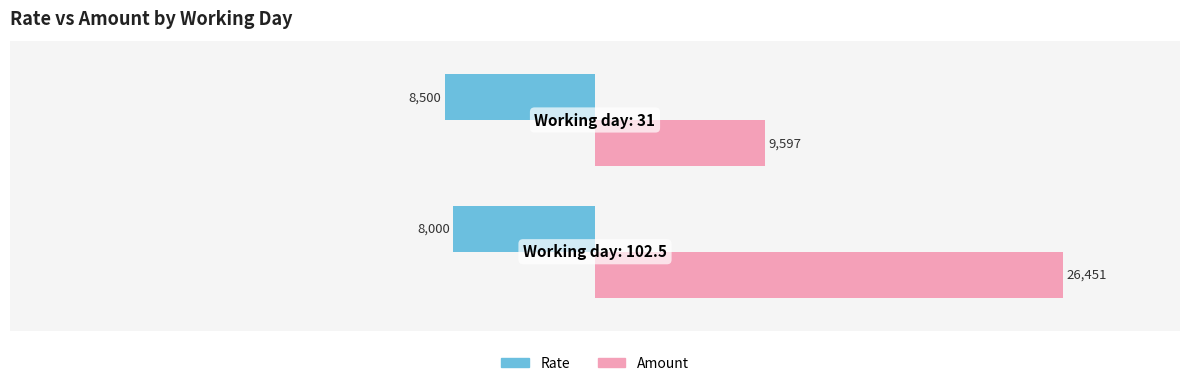

List the series in order of their overall mean, highest first.

Amount, Rate